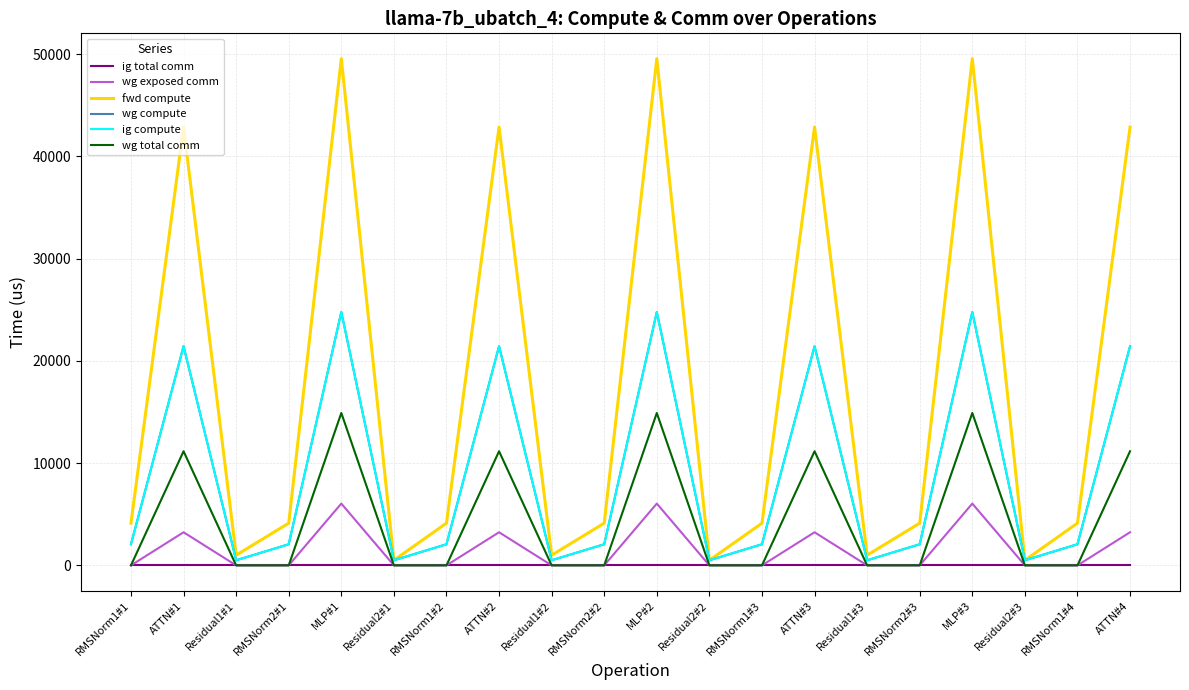

What is the maximum value for wg total comm?

14903.8